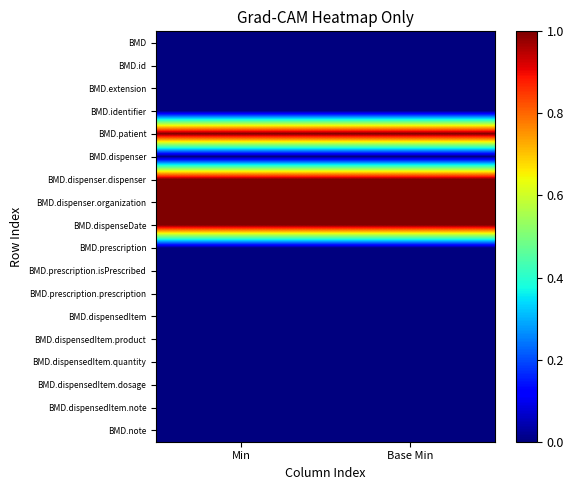

What is the spread (max minus min) of values at Min?

1